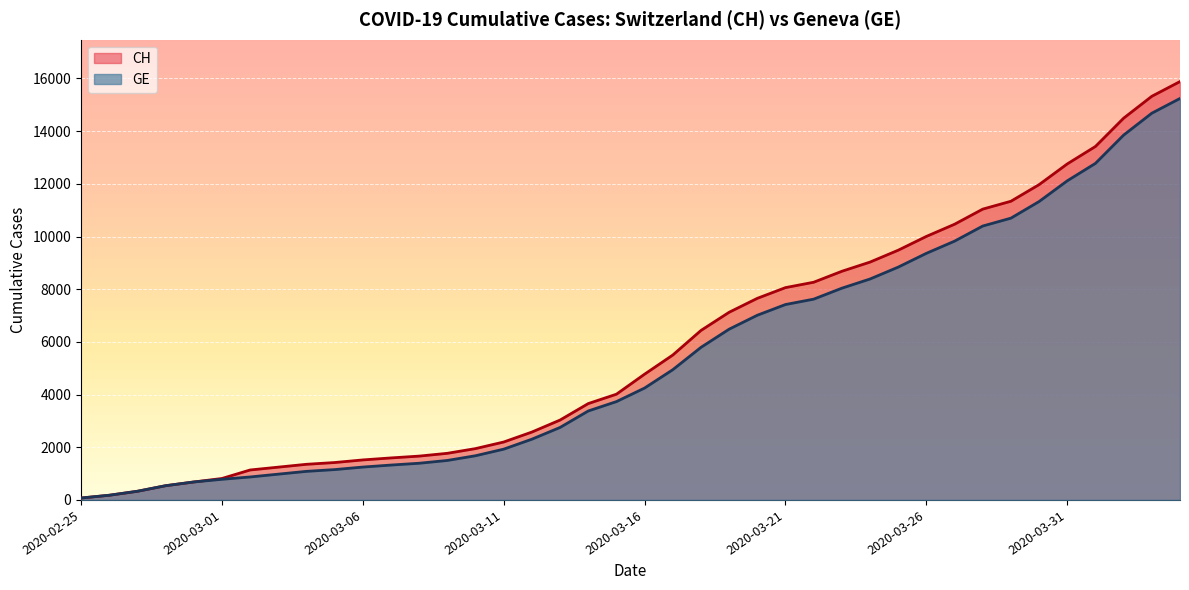

Is the value of CH (line) at 22 greater than the value of GE (line) at 30?

No